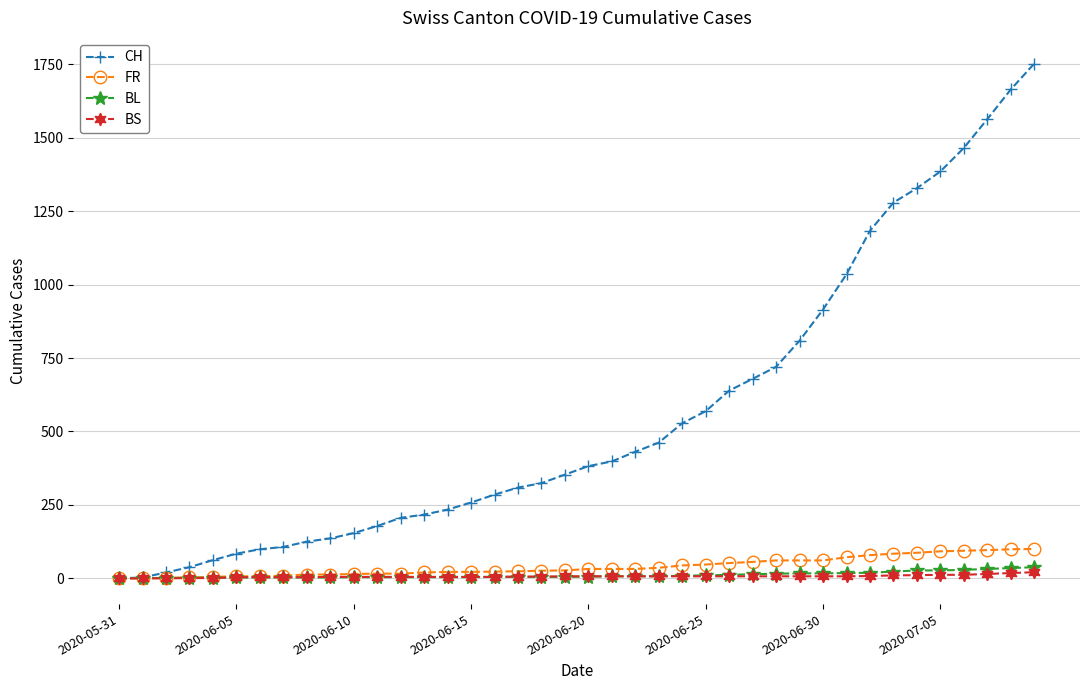

Which series has the largest total across all categories?

CH